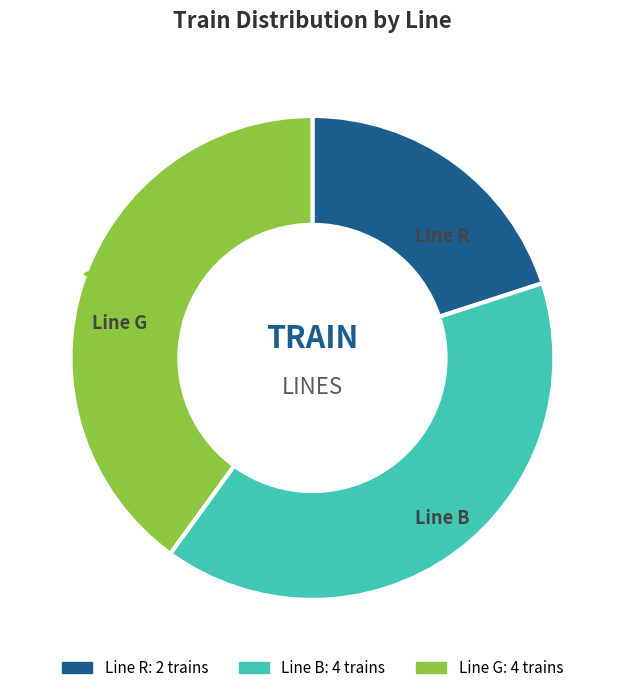

To the nearest percent, what is the average slice percentage?

33%